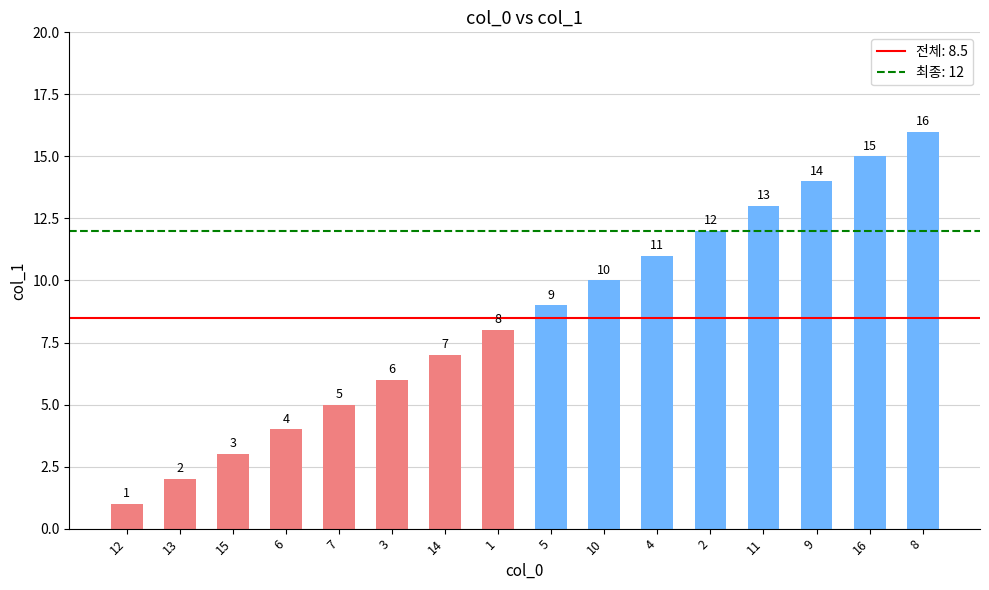

What position from the right is 3?

11